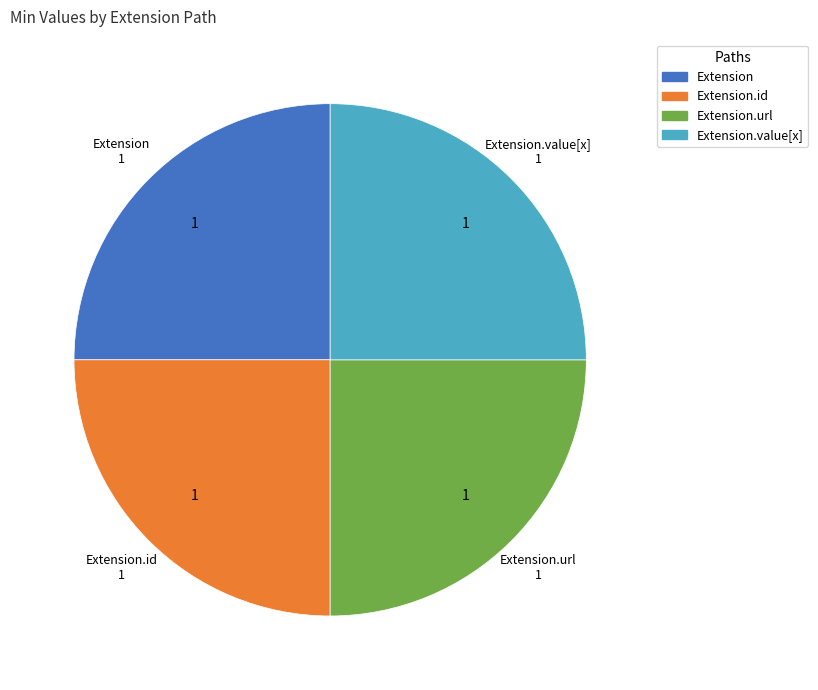

Is there a majority slice in this chart?

No